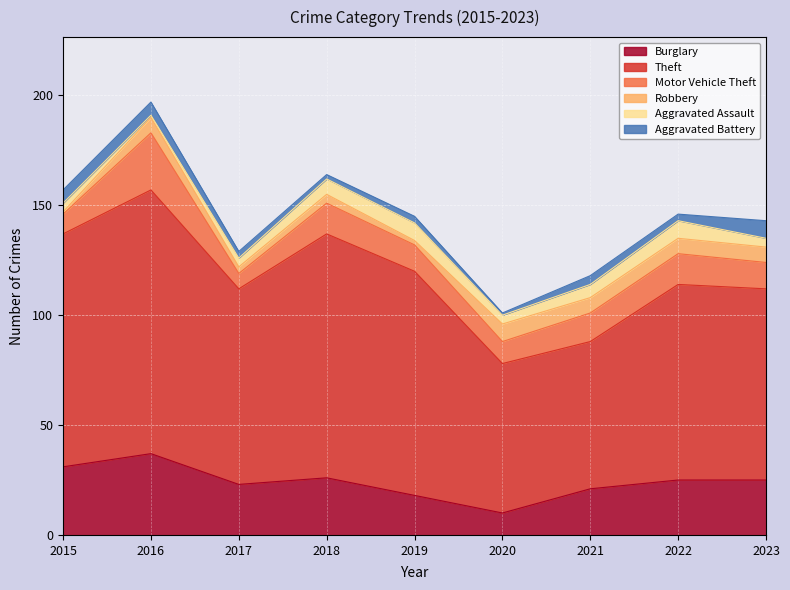

Does the chart display data point markers on the line(s)?

No